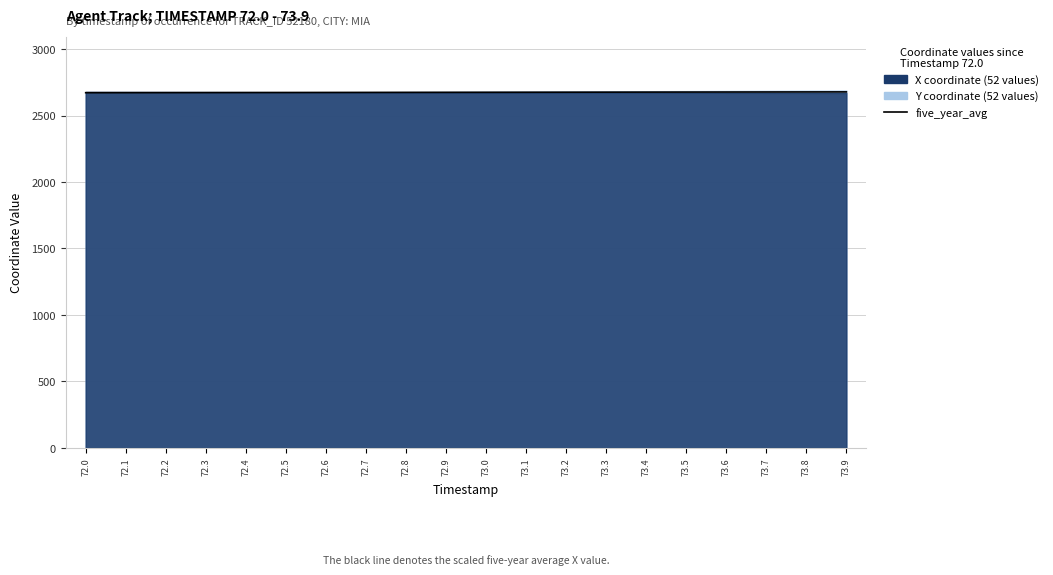

Does the chart have visible grid lines?

Yes